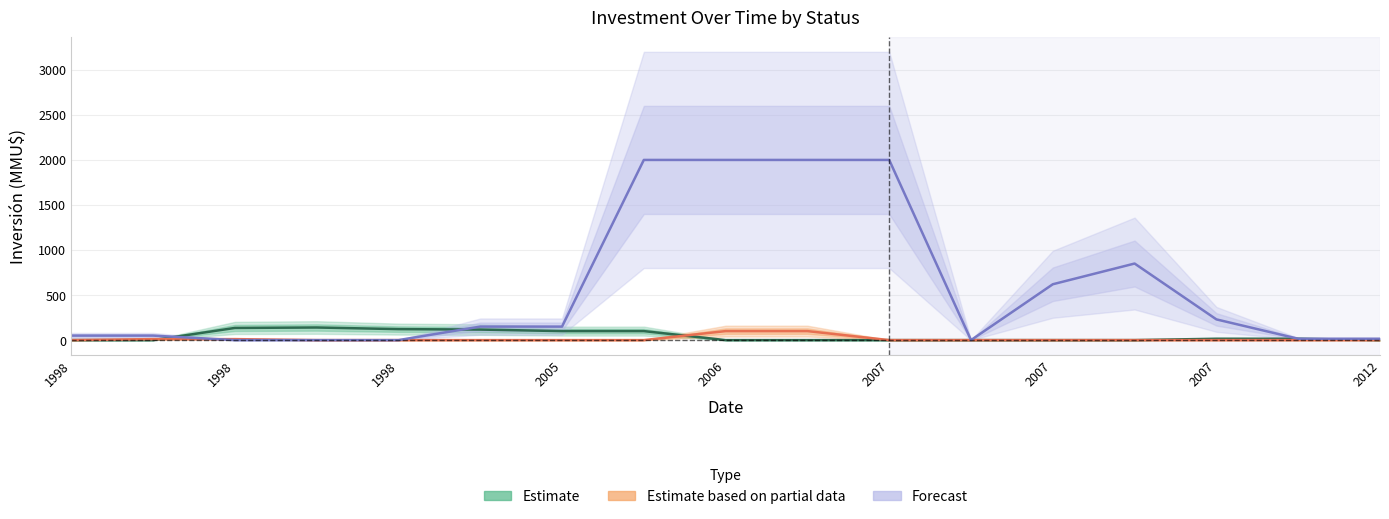

Which label corresponds to the smallest value in the chart?

1998